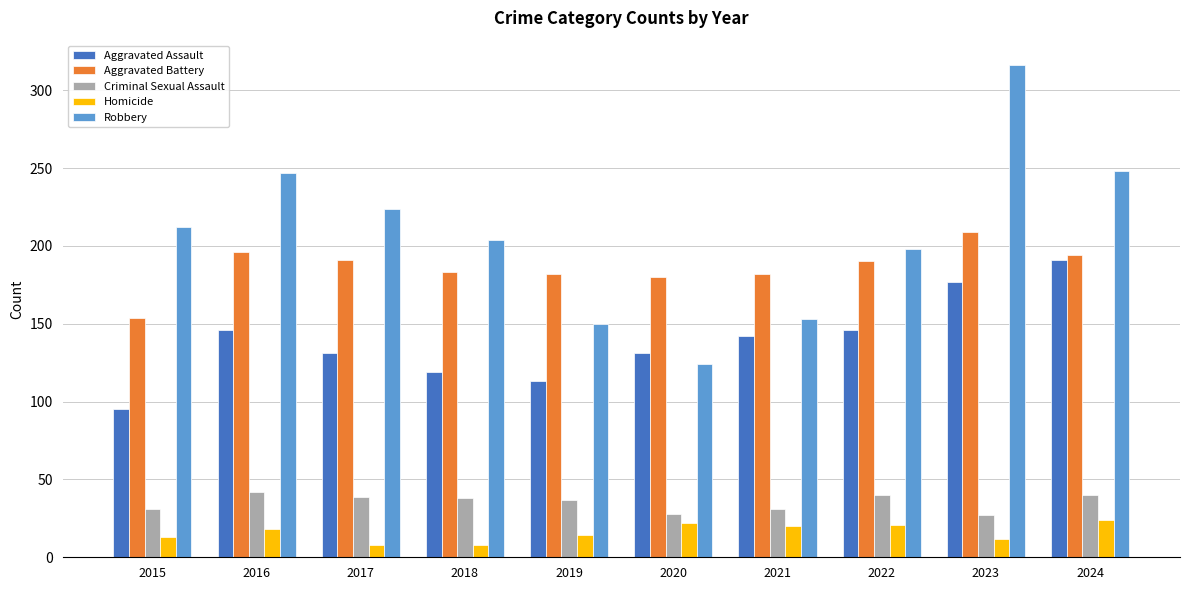

Rank the series by their maximum value, from highest to lowest.

Robbery, Aggravated Battery, Aggravated Assault, Criminal Sexual Assault, Homicide